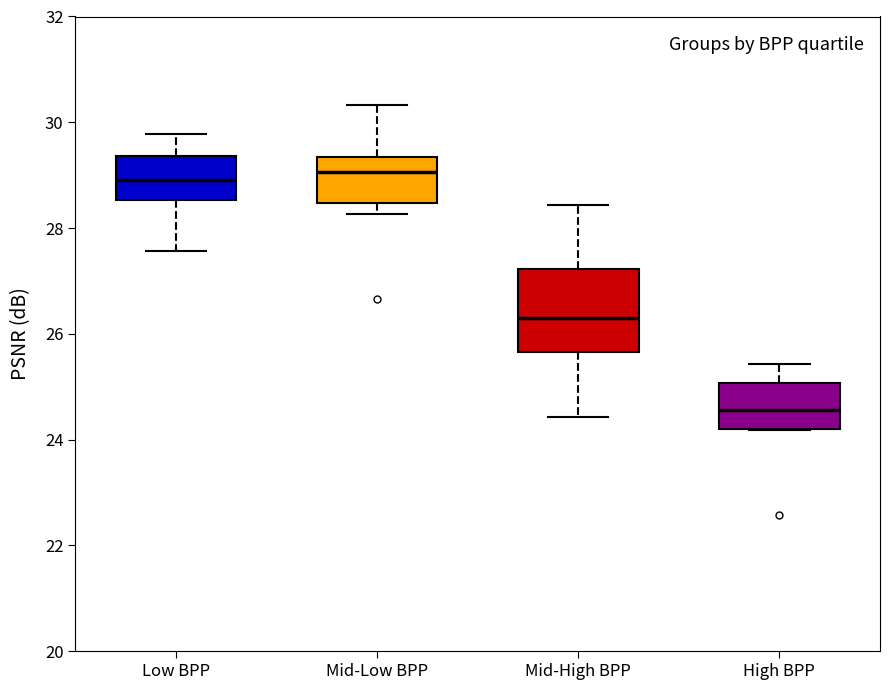

Reading left to right, transcribe this box plot: for each box, give where its median line is, the range the box spans, and where its two whiskers end, as read against the y-axis. The values are not printed on the chart, so give them approximately, as read against the axis.

Low BPP: median 29.0, box 28.6 to 29.4, whiskers 27.6 to 29.8
Mid-Low BPP: median 29.0, box 28.4 to 29.4, whiskers 28.2 to 30.4
Mid-High BPP: median 26.2, box 25.6 to 27.2, whiskers 24.4 to 28.4
High BPP: median 24.6, box 24.2 to 25.0, whiskers 24.2 to 25.4